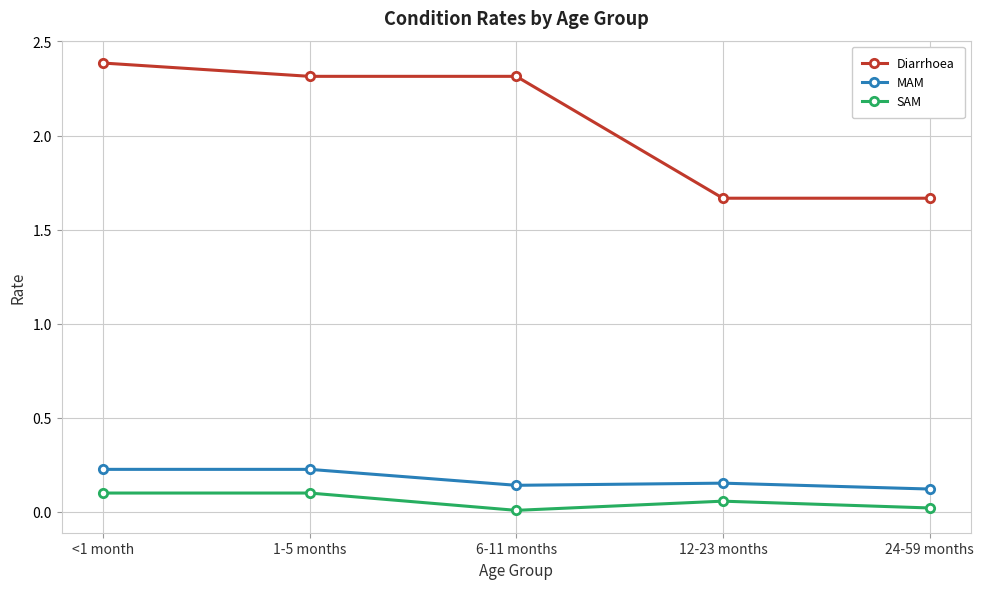

Does the chart display data point markers on the line(s)?

Yes